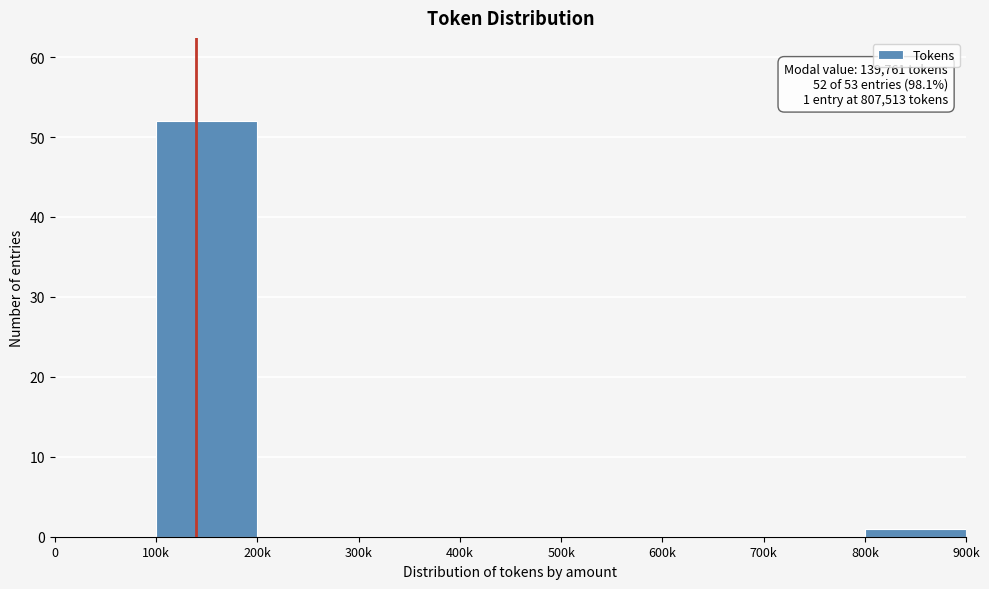

Reading right to left, what are all the values shown in this chart?

800k=1	700k=0	600k=0	500k=0	400k=0	300k=0	200k=0	100k=52	0=0